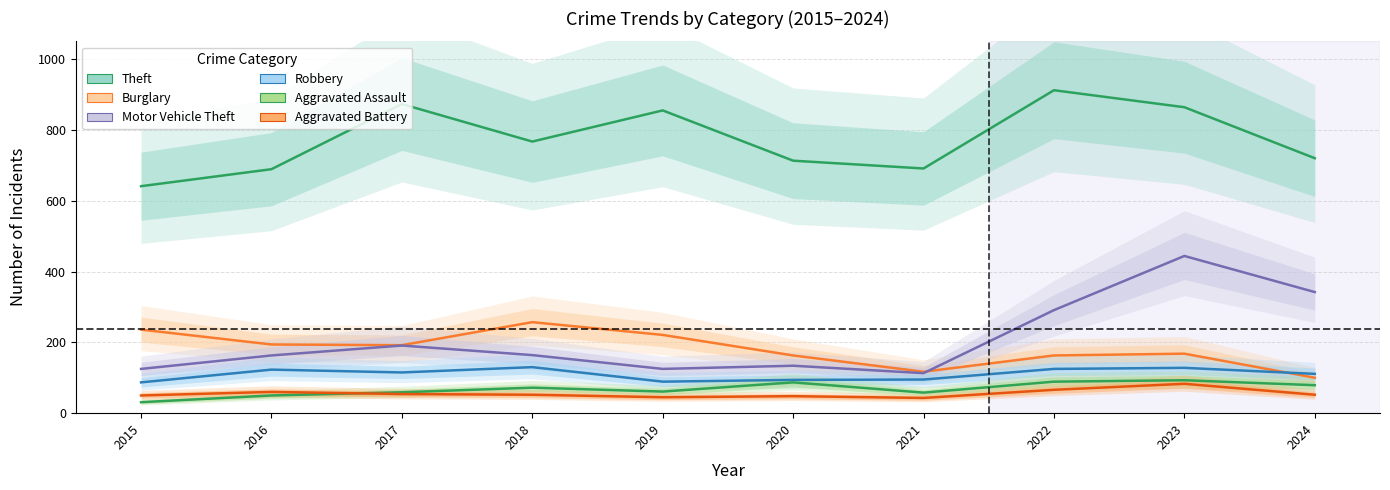

At how many categories does at least one series exceed 125?

10